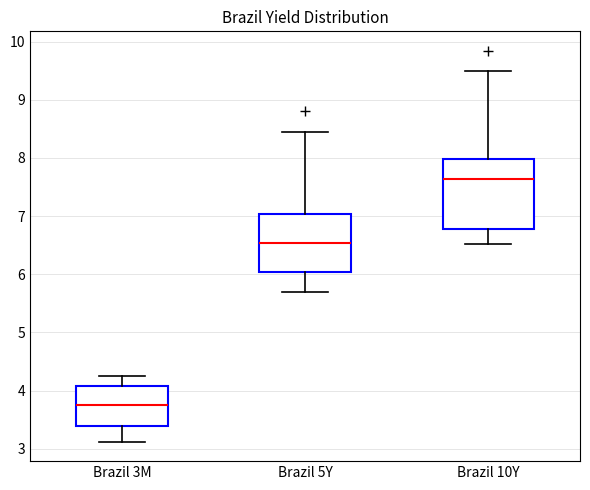

Reading left to right, transcribe this box plot: for each box, give where its median line is, the range the box spans, and where its two whiskers end, as read against the y-axis. The values are not printed on the chart, so give them approximately, as read against the axis.

Brazil 3M: median 3.7, box 3.4 to 4.1, whiskers 3.1 to 4.3
Brazil 5Y: median 6.5, box 6.0 to 7.0, whiskers 5.7 to 8.5
Brazil 10Y: median 7.6, box 6.8 to 8.0, whiskers 6.5 to 9.5